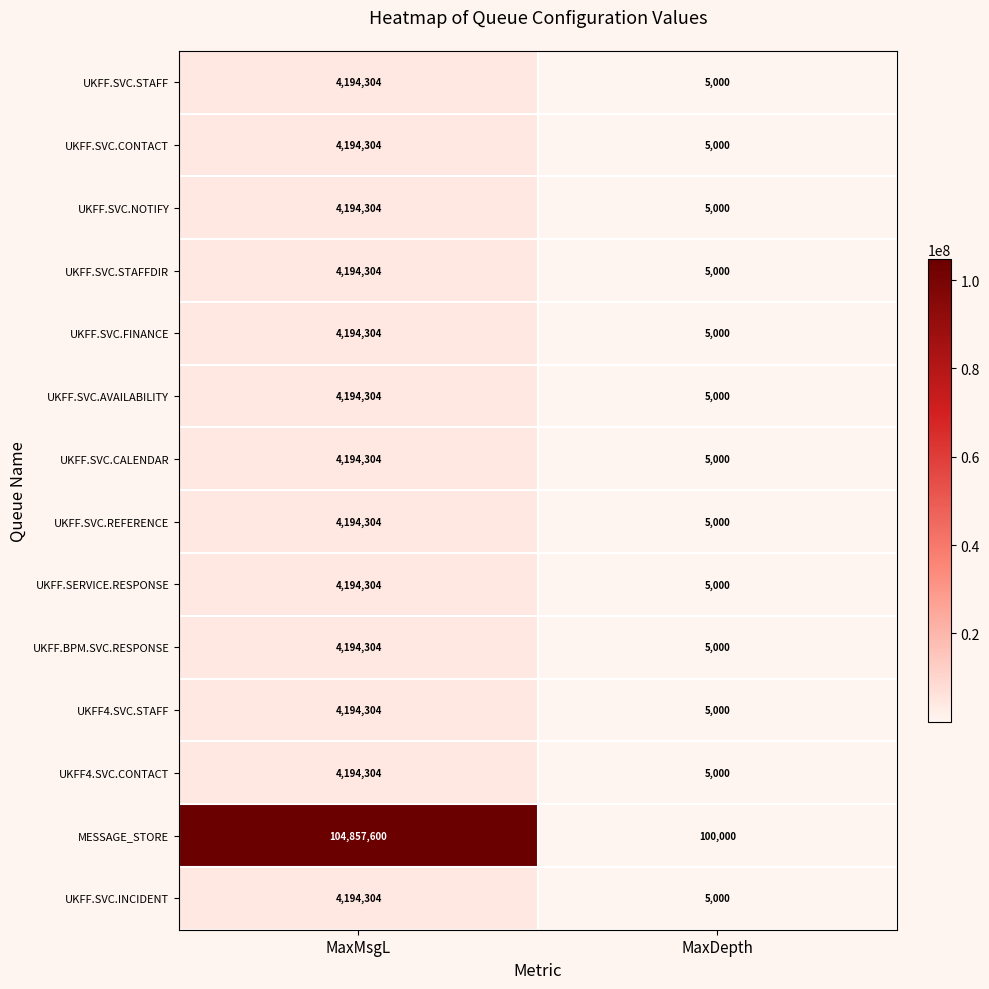

What is the smallest value displayed?

5000